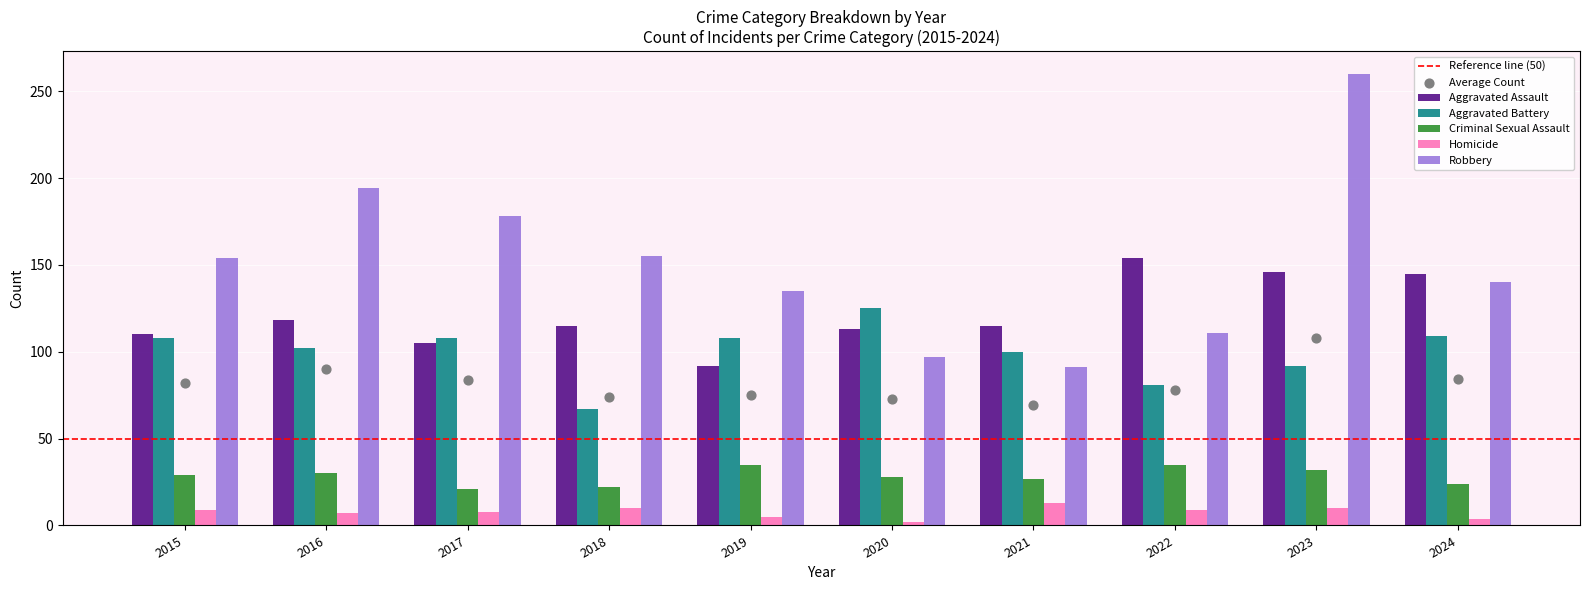

What are all the series names shown in the legend?

Aggravated Assault, Aggravated Battery, Criminal Sexual Assault, Homicide, Robbery